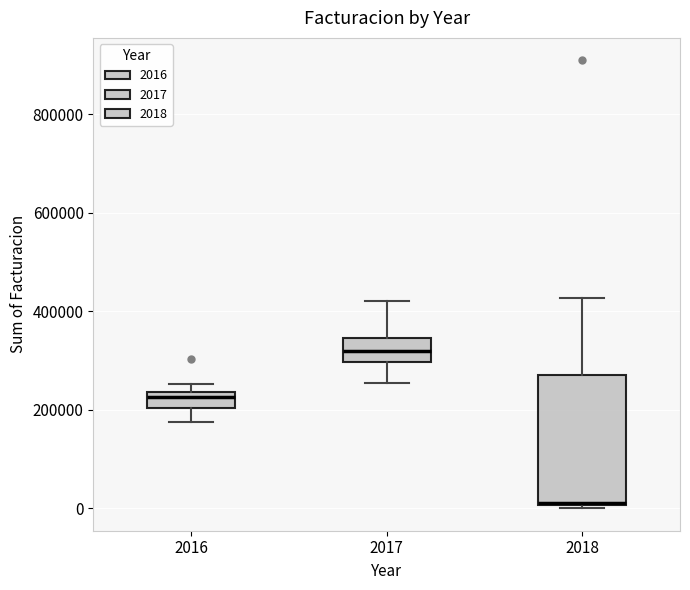

Which box is the tallest, from its lower edge to its upper edge?

2018